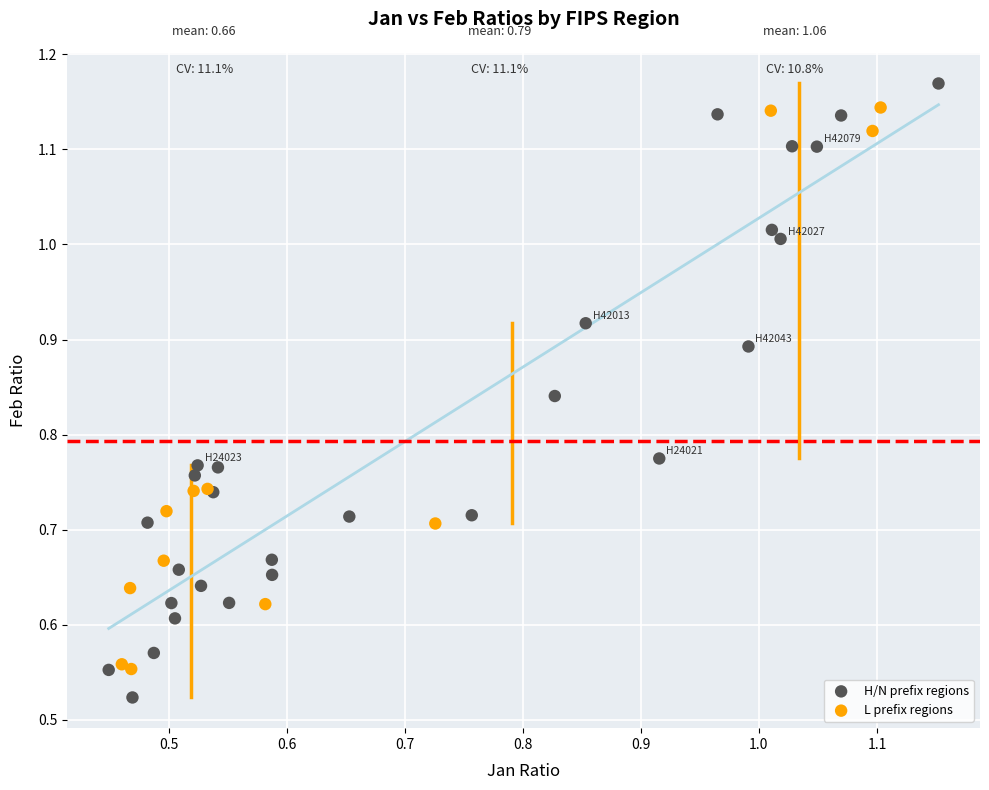

What are all the series names shown in the legend?

H/N prefix regions, L prefix regions